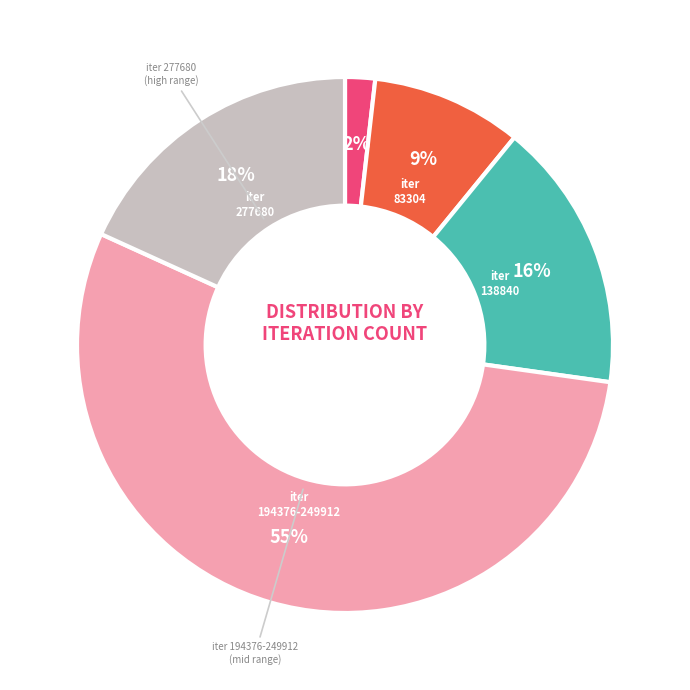

Count the number of slices in the pie.

5